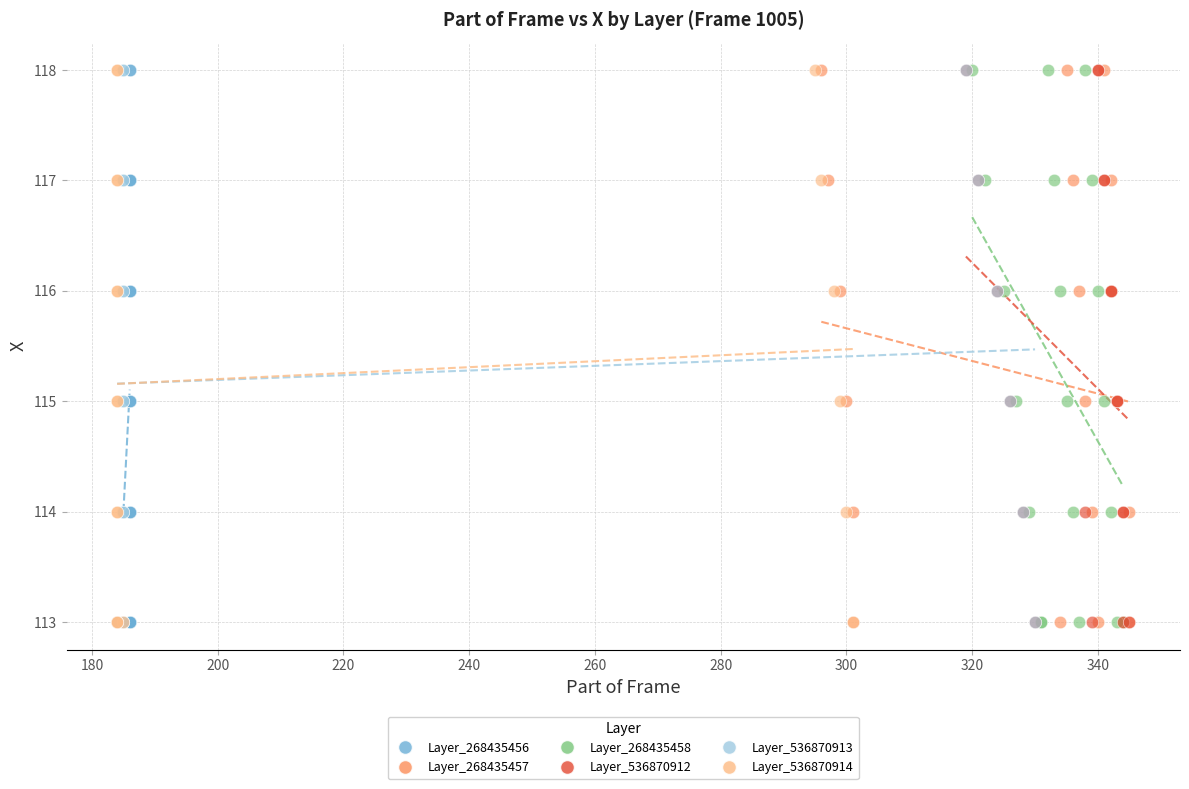

What are all the series names shown in the legend?

Layer_268435456, Layer_268435457, Layer_268435458, Layer_536870912, Layer_536870913, Layer_536870914